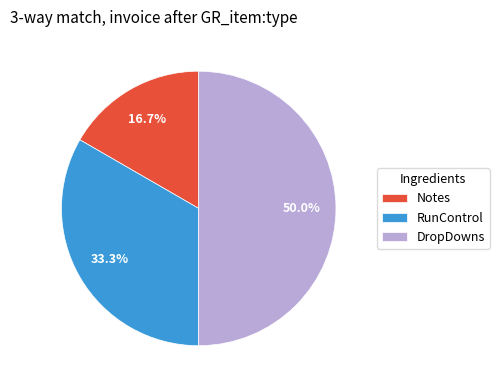

Is Notes the majority of the pie?

No